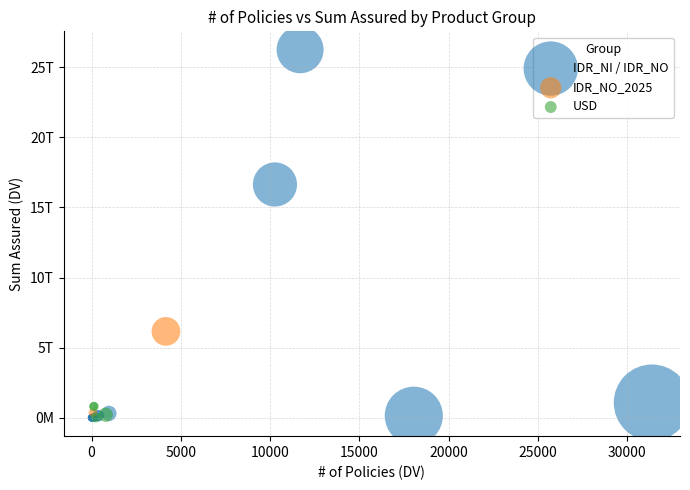

Which series contains the highest Y value?

IDR_NI / IDR_NO